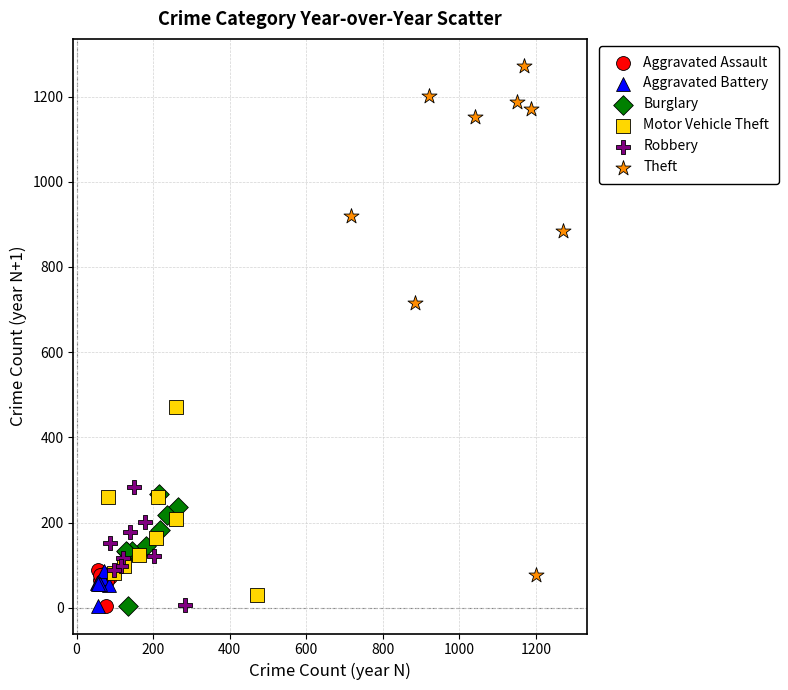

Which series has the largest Y range (max minus min)?

Theft